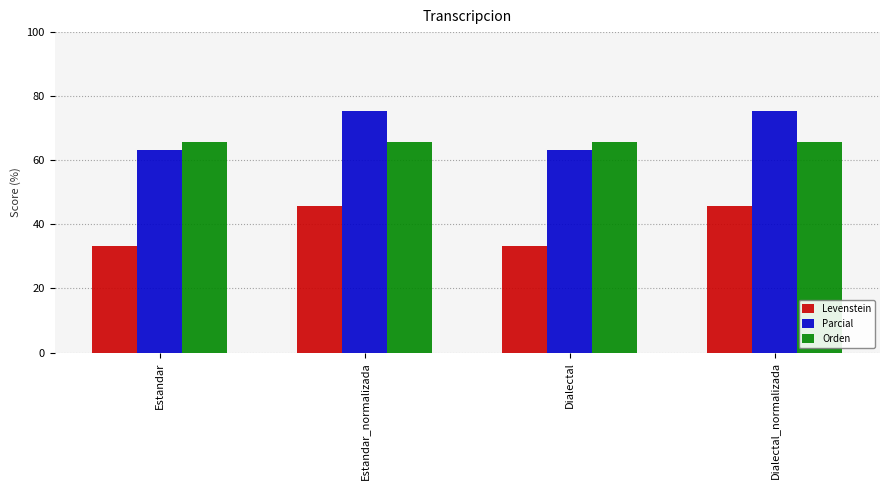

Count the number of categories in the chart.

4